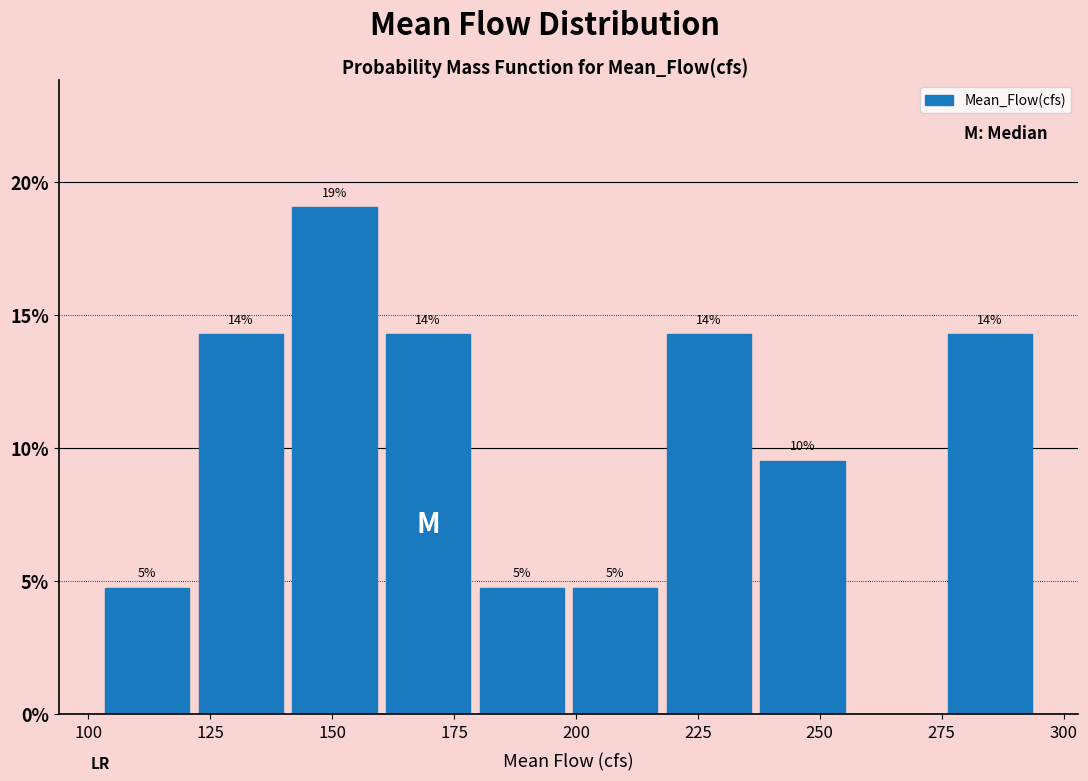

Around what value on the x-axis is the tallest bar? Give the approximate position of its centre, as read against the axis.

150